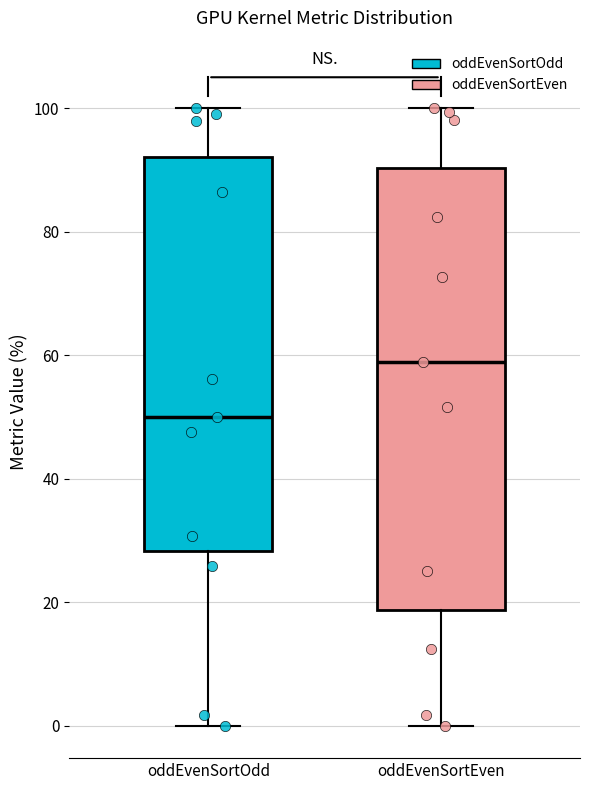

Reading left to right, transcribe this box plot: for each box, give where its median line is, the range the box spans, and where its two whiskers end, as read against the y-axis. The values are not printed on the chart, so give them approximately, as read against the axis.

oddEvenSortOdd: median 50, box 28 to 92, whiskers 0 to 100
oddEvenSortEven: median 58, box 18 to 90, whiskers 0 to 100